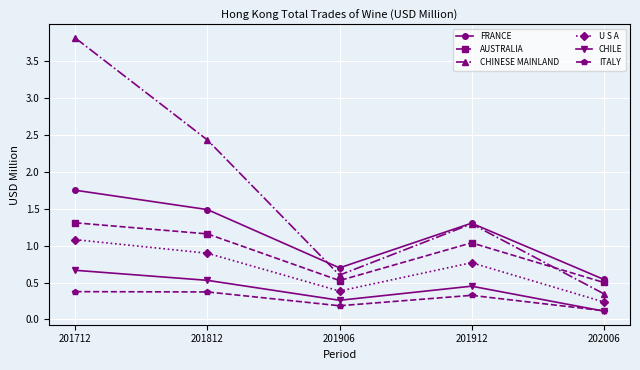

Which category has the lowest value across all series?

202006